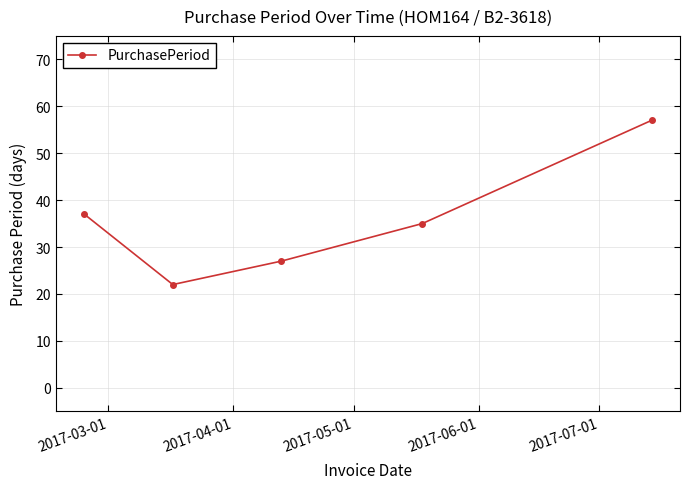

What is the difference between the maximum and second lowest values?

30